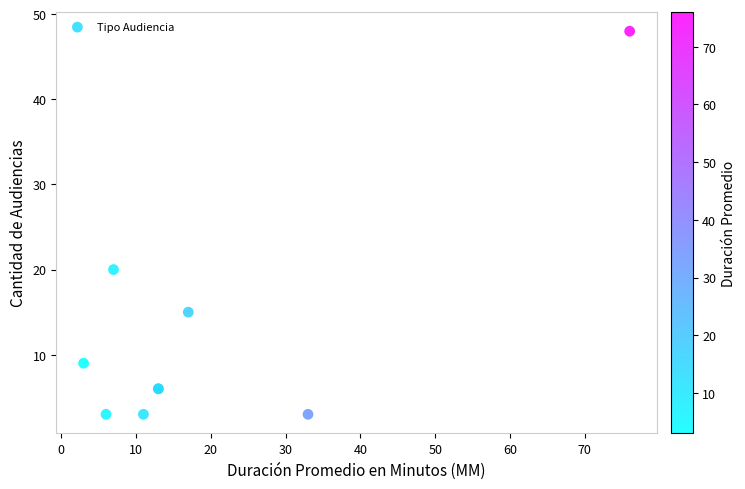

What Y value in the scatter plot is closest to 25?

20